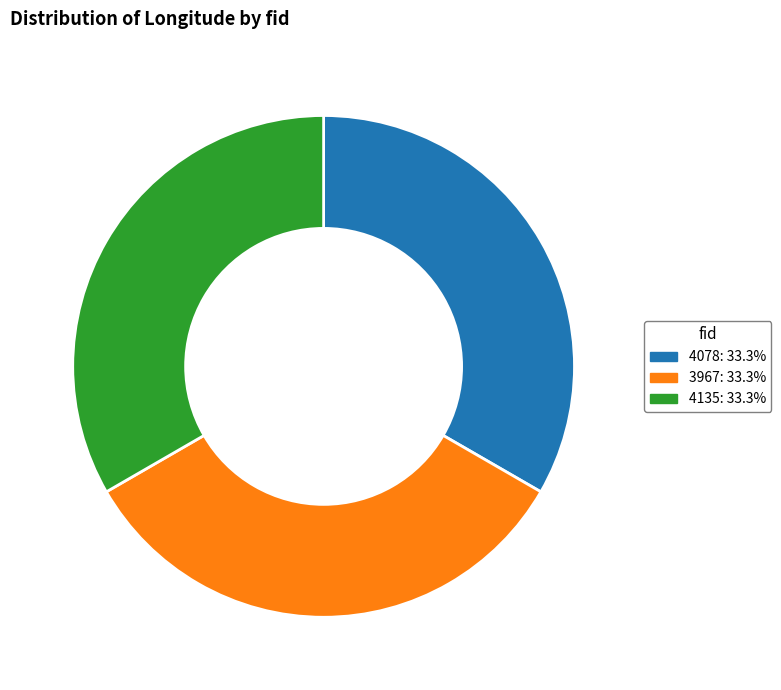

How many segments does this pie chart have?

3